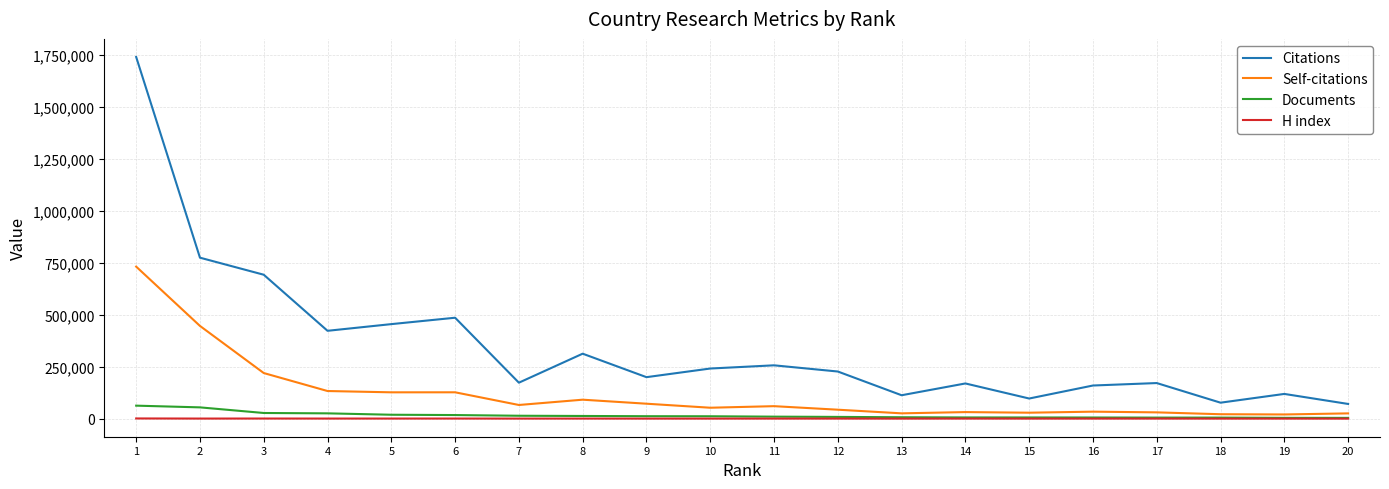

Is the value of H index at 5 greater than the value of Self-citations at 11?

No